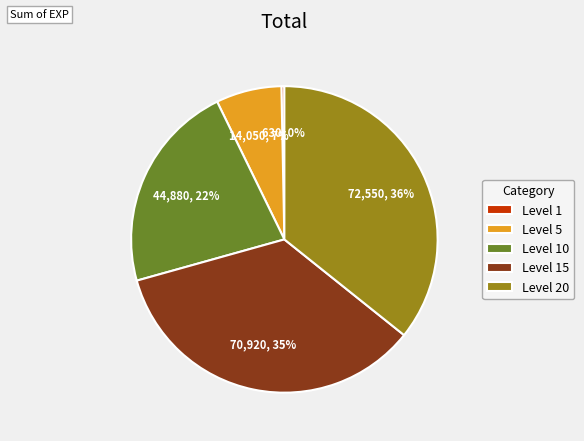

To the nearest percent, what portion does Level 15 represent?

35%